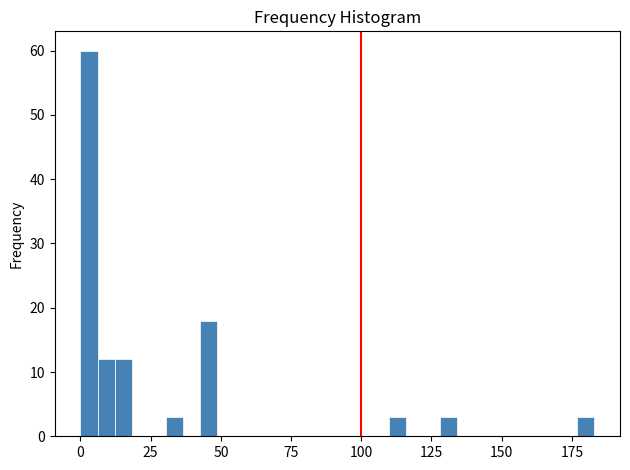

Read against the x-axis, roughly where is the centre of the tallest bar?

5